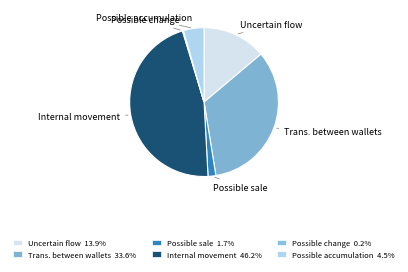

Does any single category account for the majority?

No